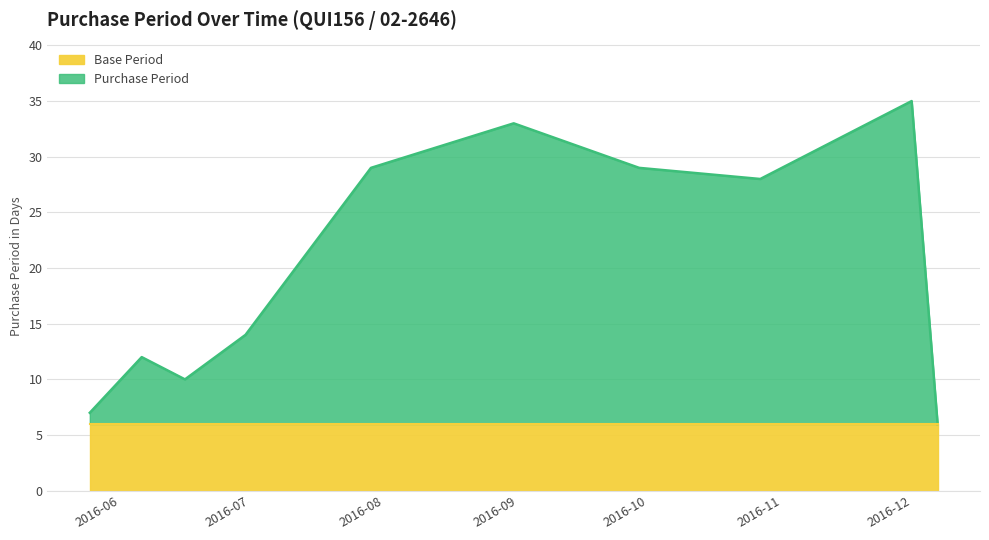

What is the difference between the second highest and minimum values?

27